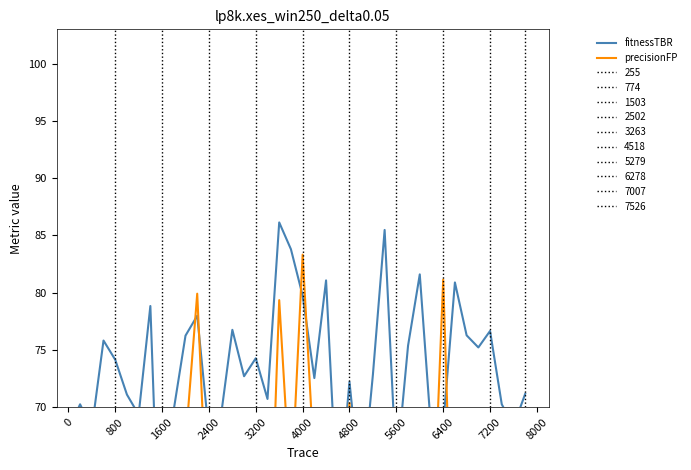

What is the sum of the fitnessTBR values at 19 and 7200?

153.6